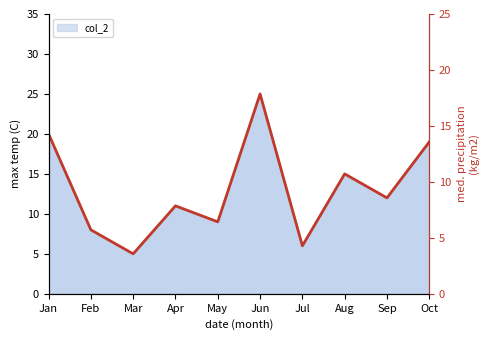

What is the value of the col_2 line point at the 3rd from the left?

5